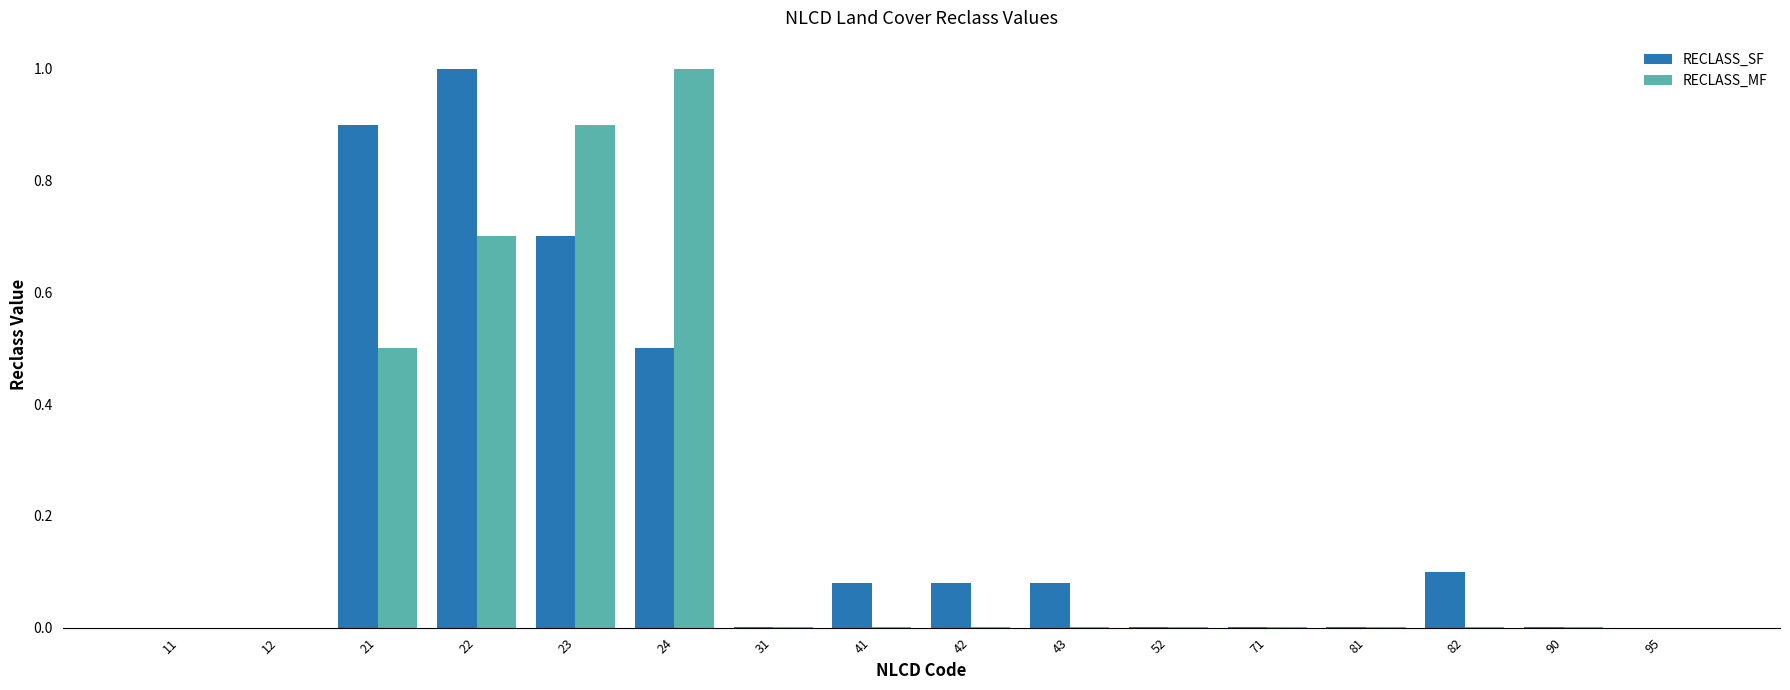

What is the sum of the RECLASS_MF values at 95 and 23?

0.9